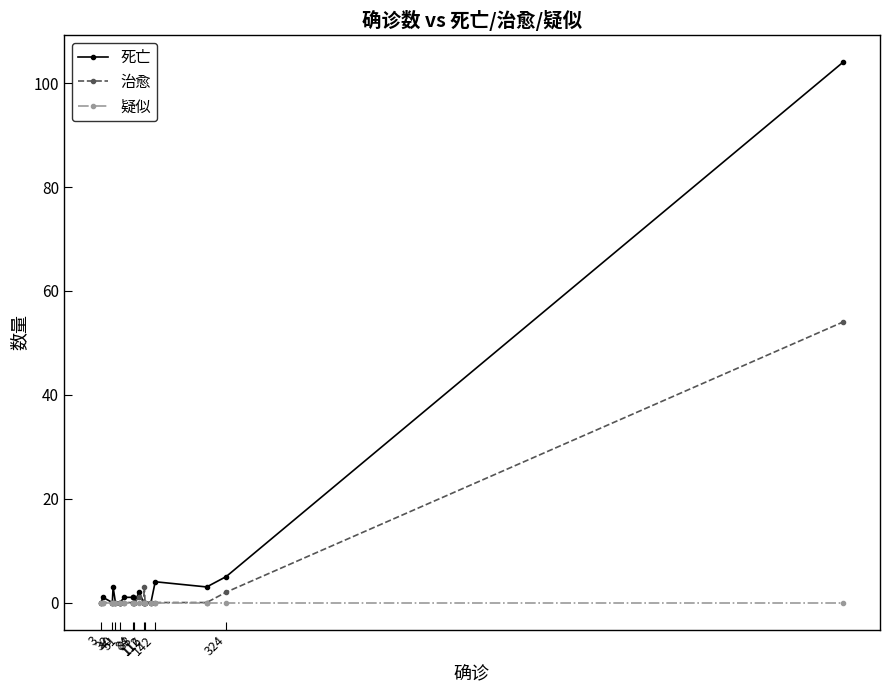

Which series changed the most between 40 and 116?

死亡